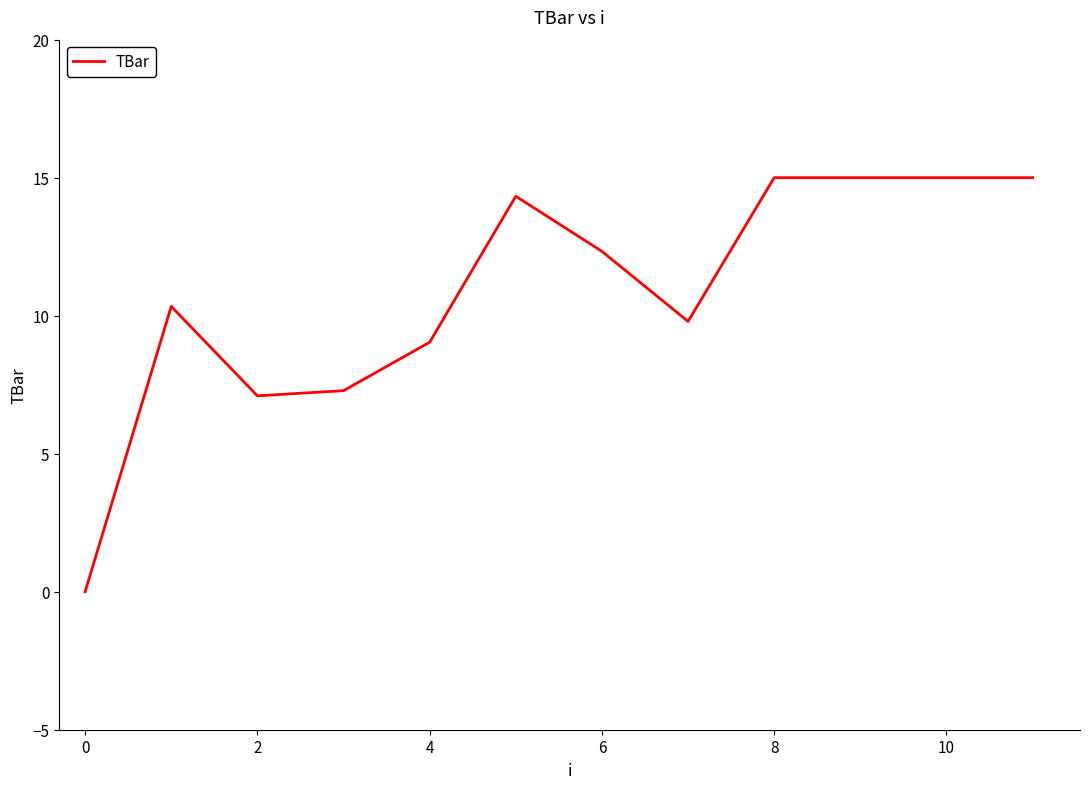

Is this an area chart (filled region under the line)?

No